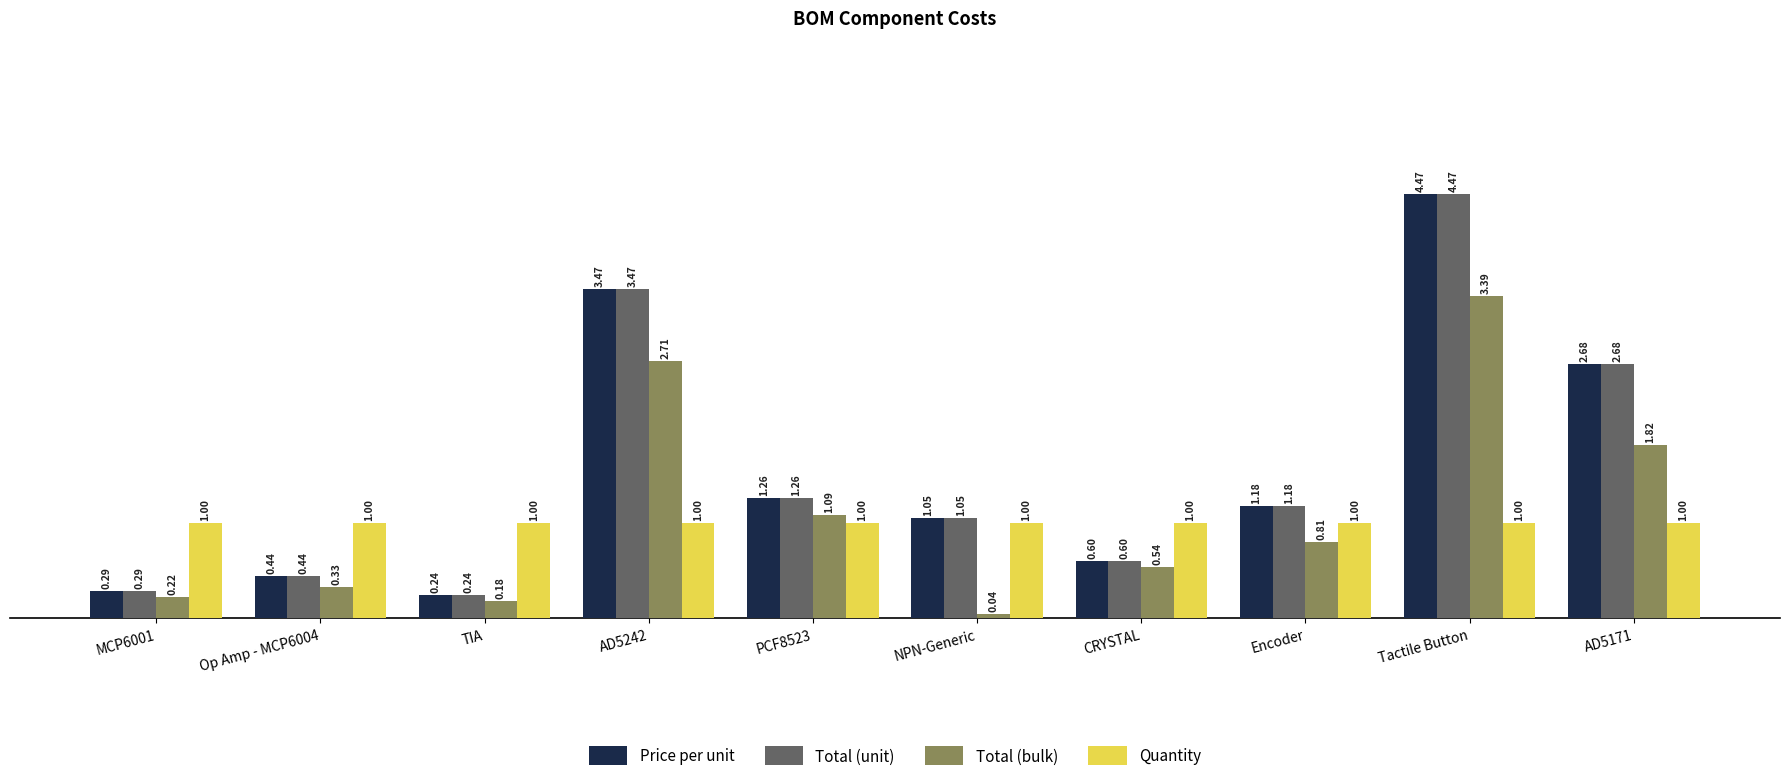

At which category does the chart reach its peak across all series?

Tactile Button